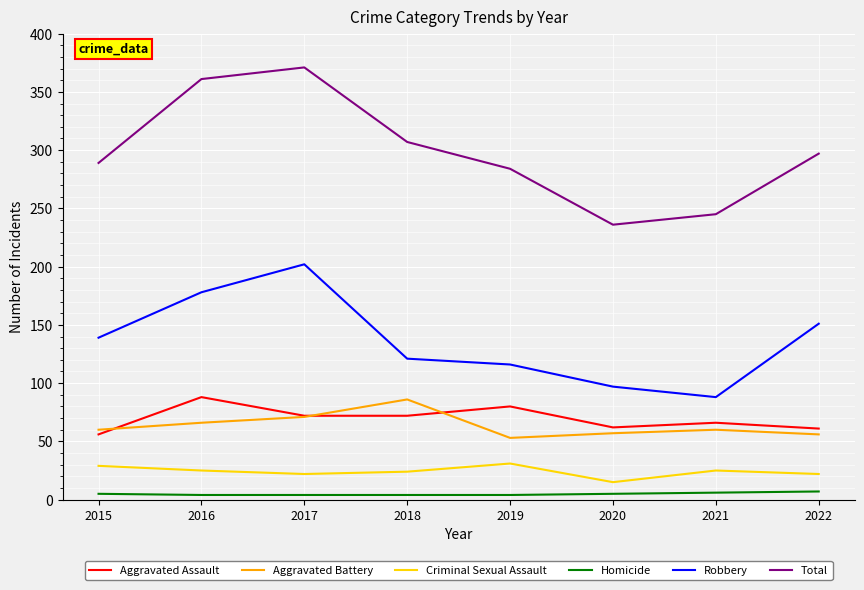

What is the maximum value shown in the chart?

371